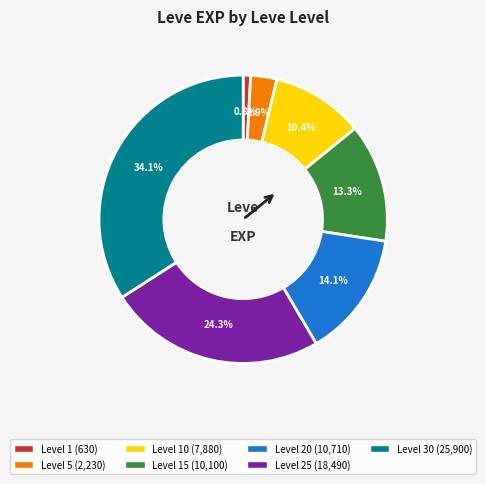

Is there a majority slice in this chart?

No